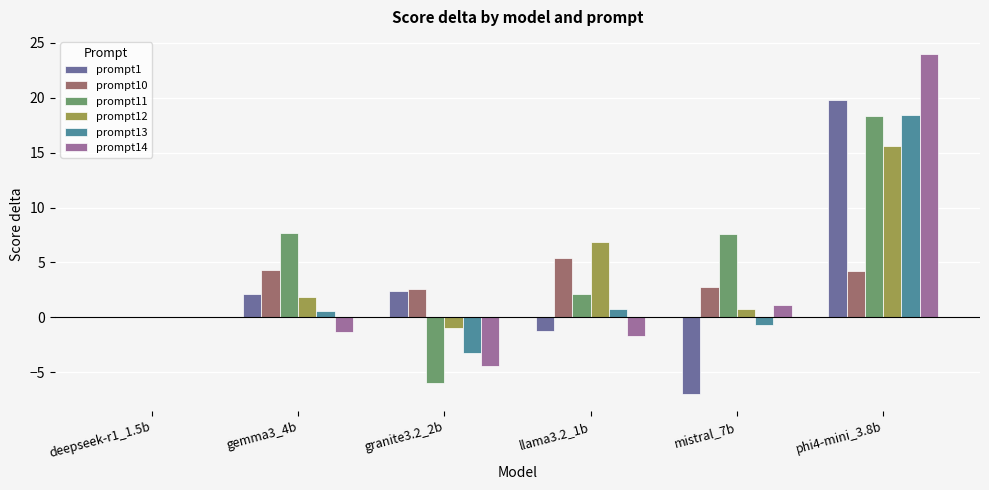

What is the maximum value shown in the chart?

24.0